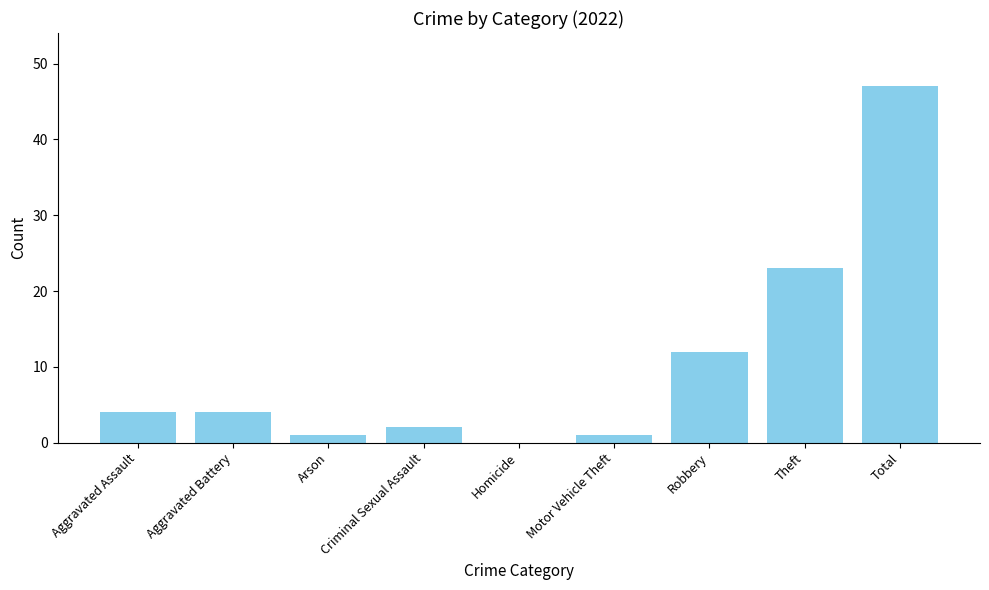

Are the bars horizontal?

No